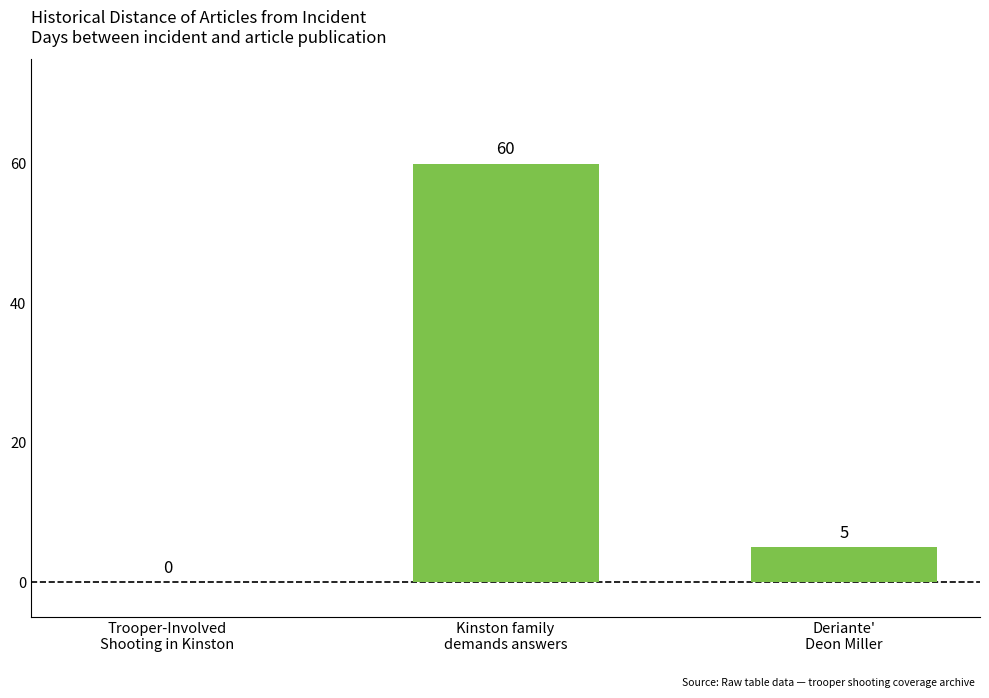

What is the sum of all values?

65